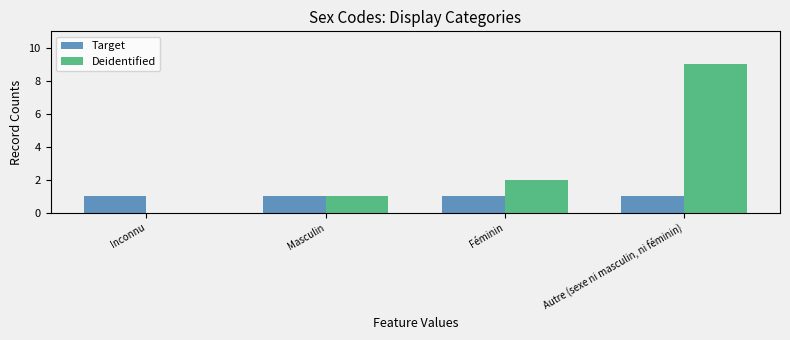

What is the maximum value for Deidentified?

9